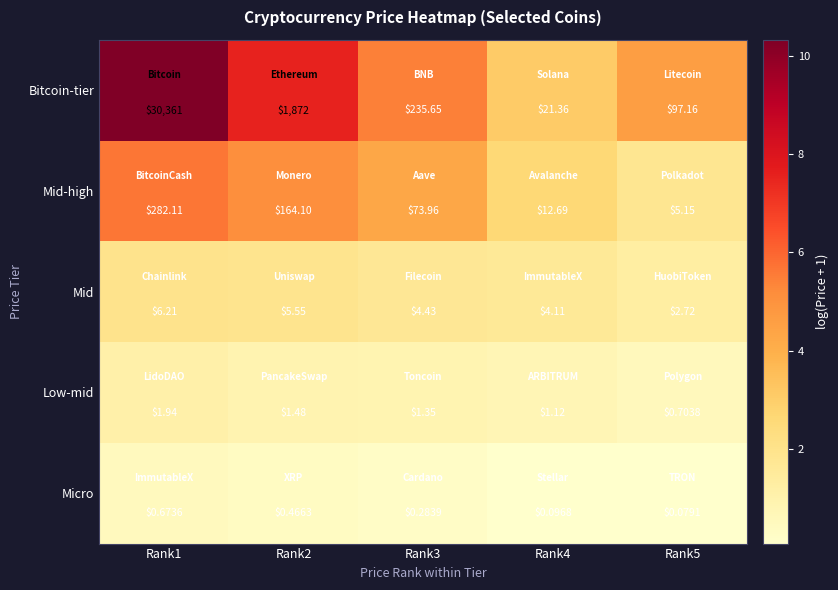

Which series has the largest total across all categories?

Bitcoin-tier